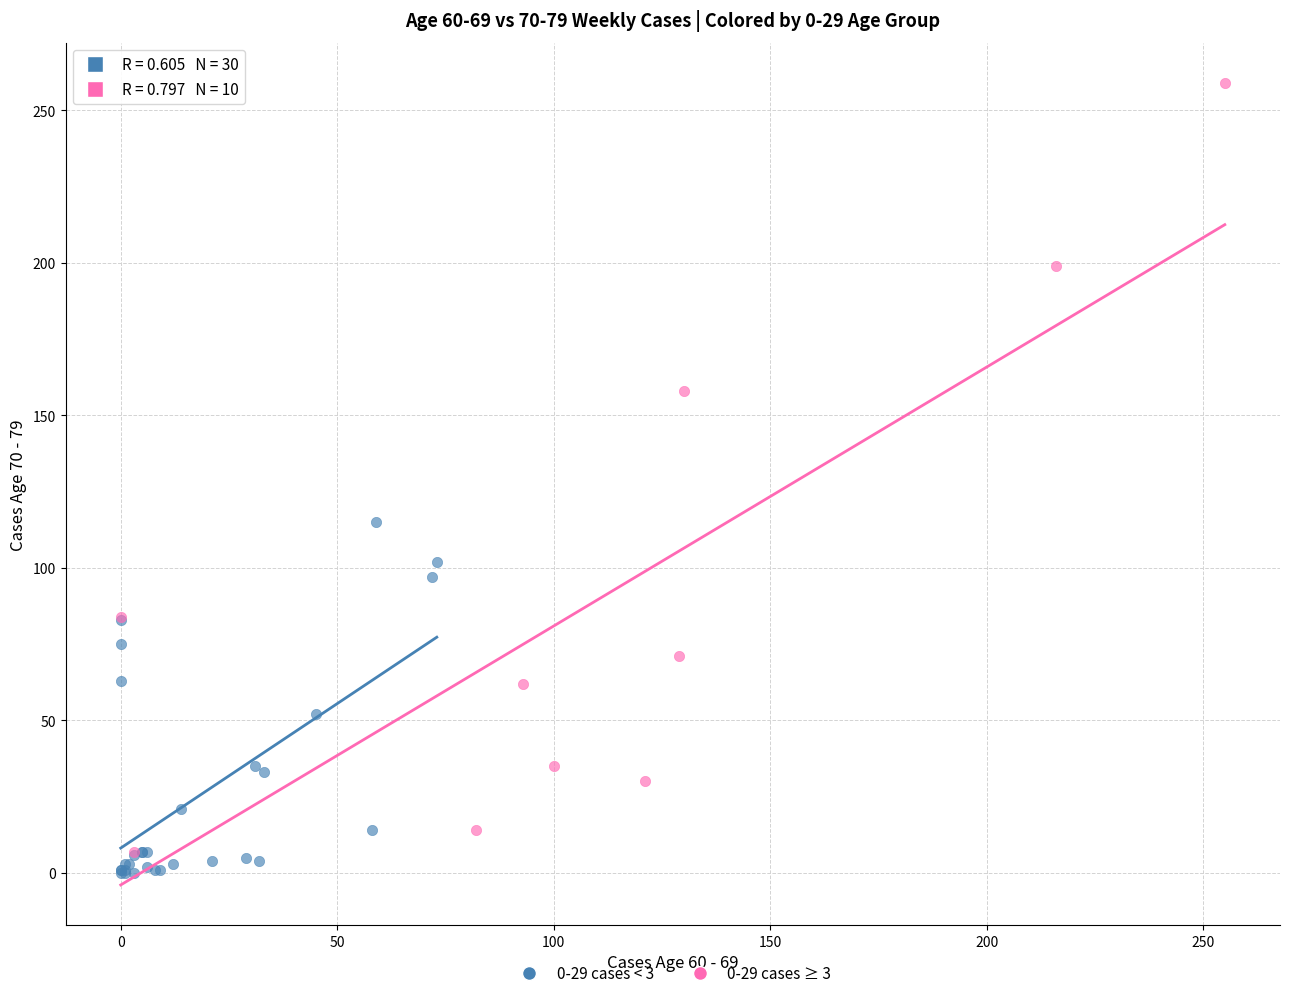

Which series reaches the maximum Y coordinate?

0-29 cases ≥ 3